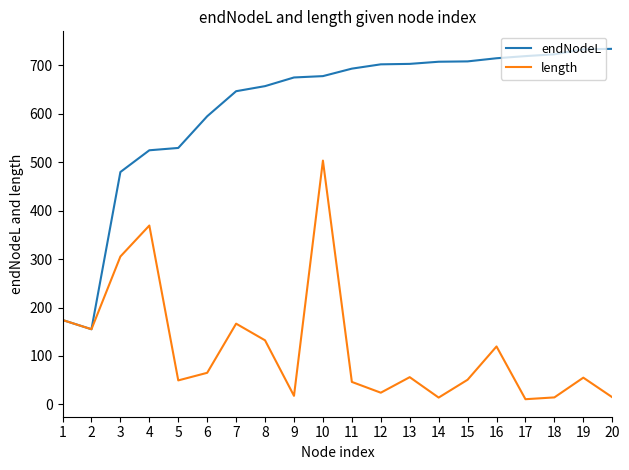

What is the spread (max minus min) of values at 19?

677.2